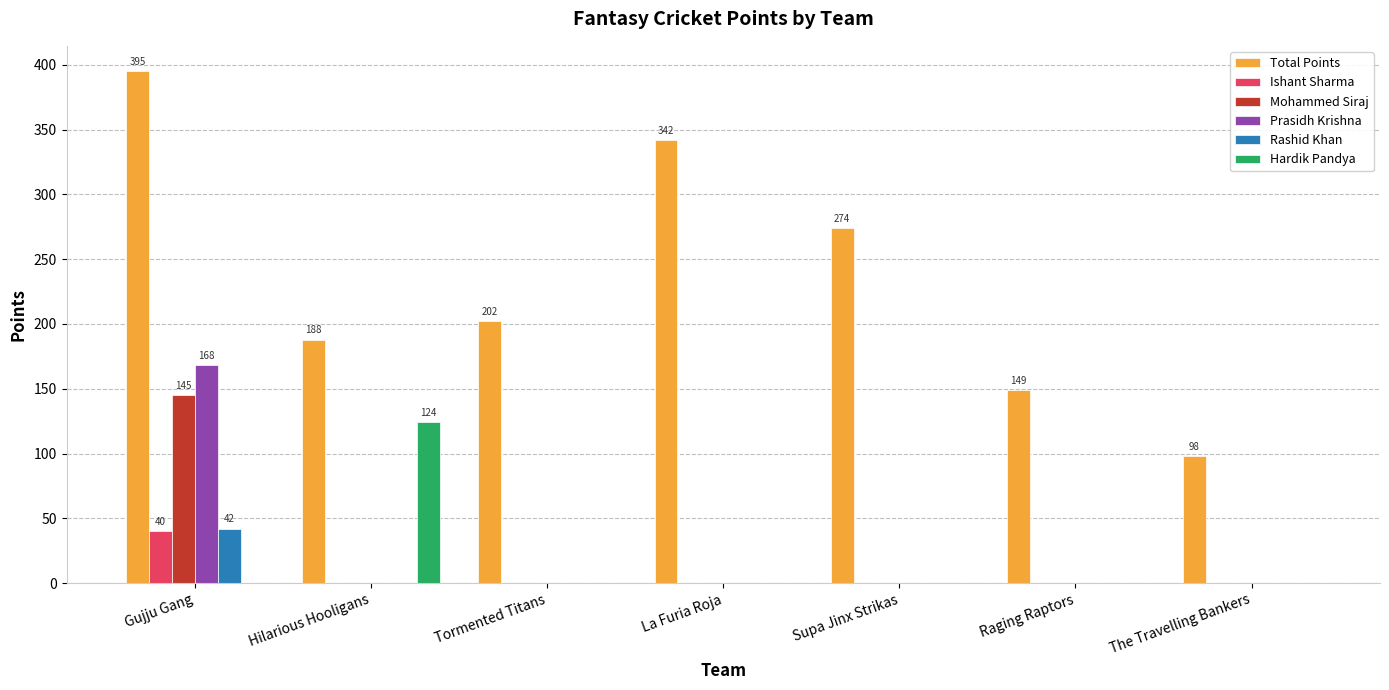

Which label corresponds to the largest value in the chart?

Gujju Gang